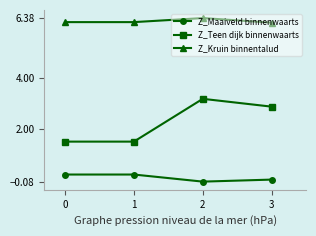

The Z_Kruin binnentalud series shows 1.7 at 2. True or false?

False